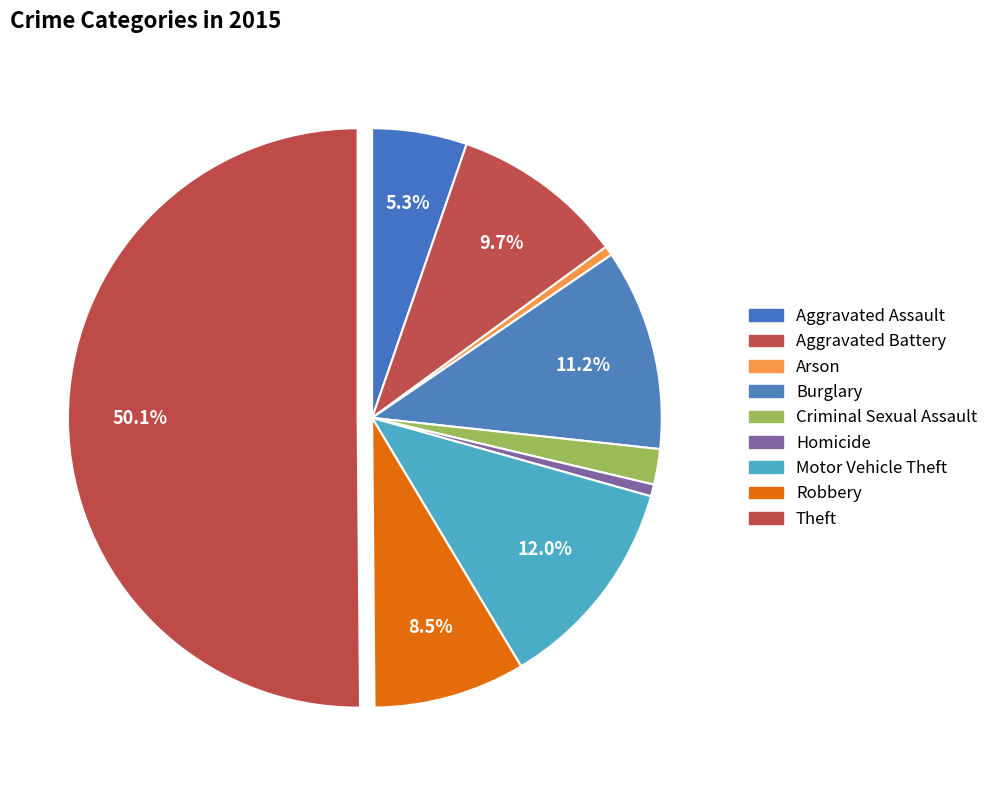

To the nearest percent, what percentage of the pie is Arson?

1%